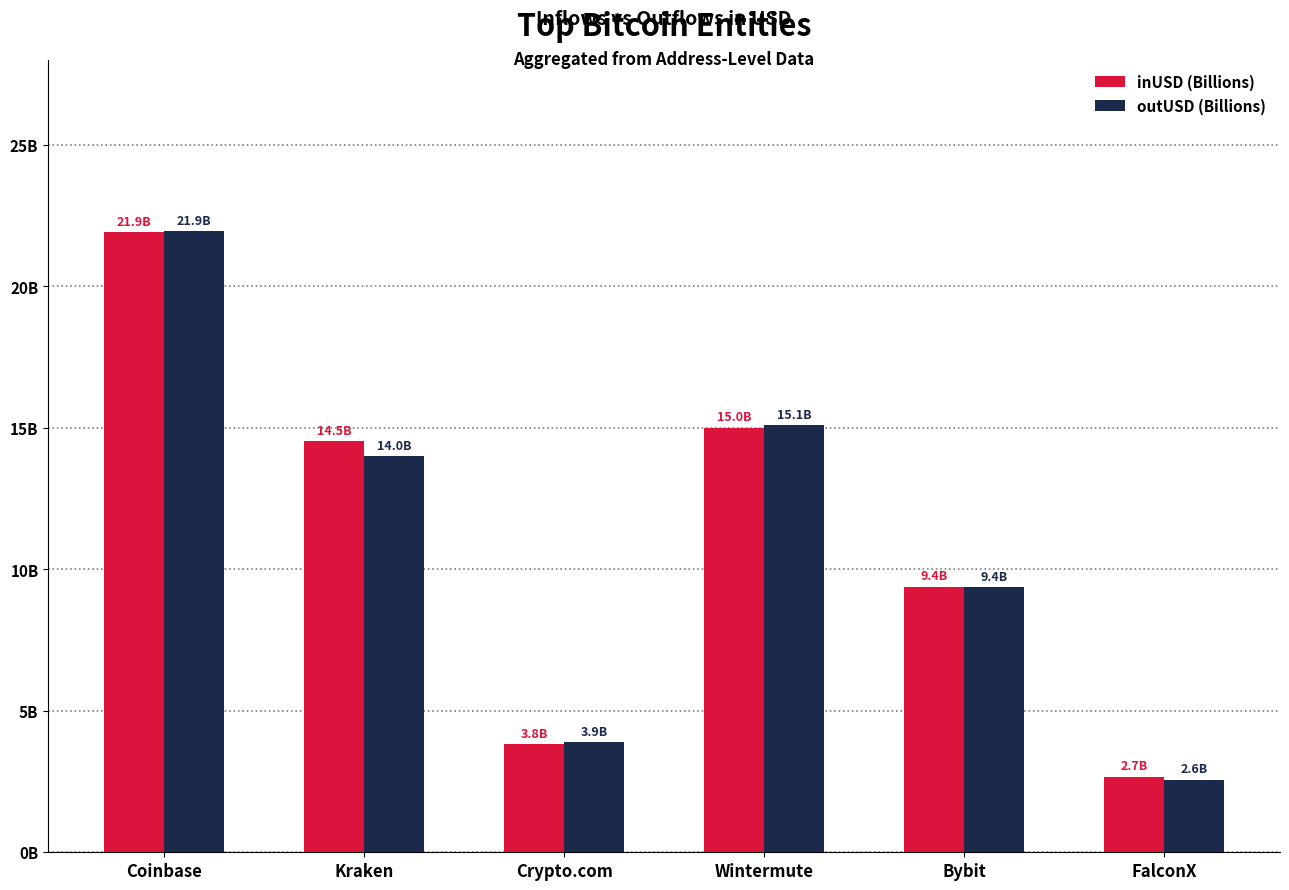

List the labels in order of inUSD (Billions) value, smallest first.

FalconX, Crypto.com, Bybit, Kraken, Wintermute, Coinbase